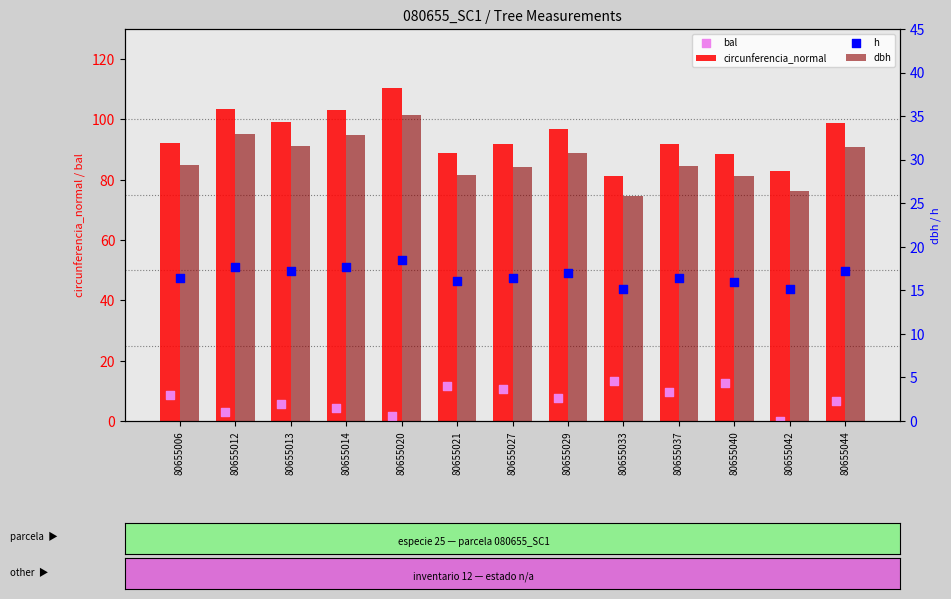

Which series contains the highest Y value?

circunferencia_normal